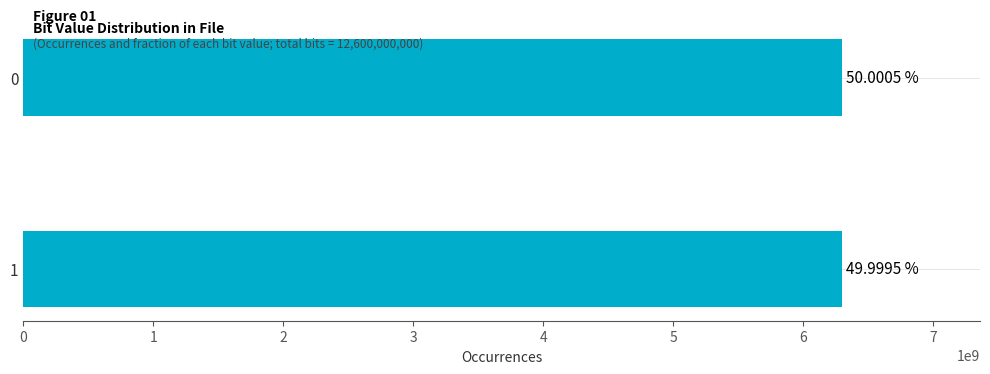

Does the chart contain any negative values?

No